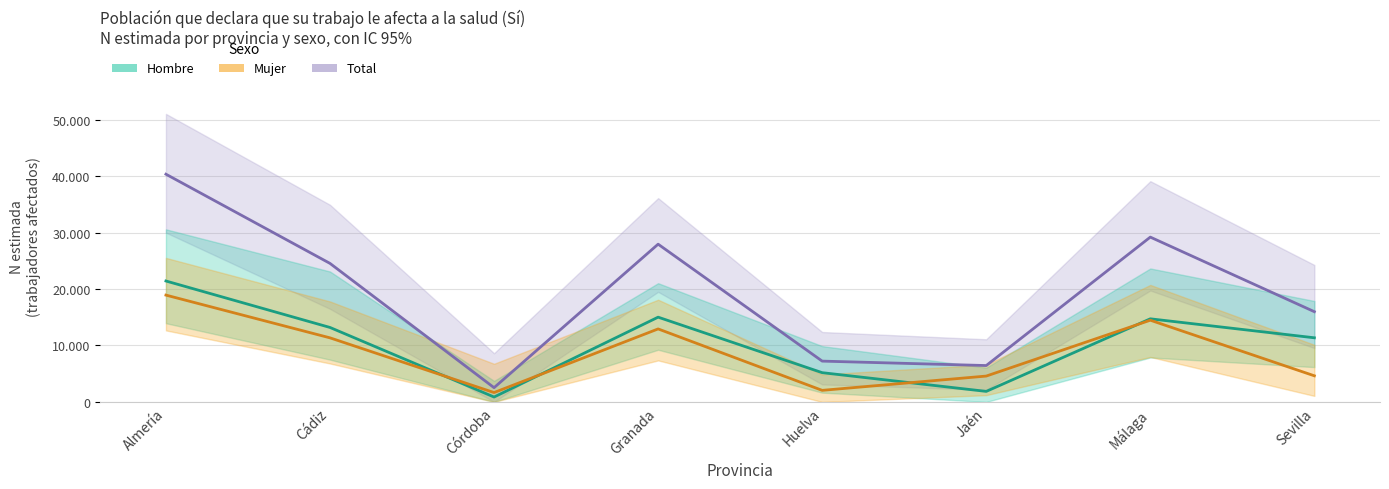

The value of Mujer (Sí) at Jaén is 4579. True or false?

True